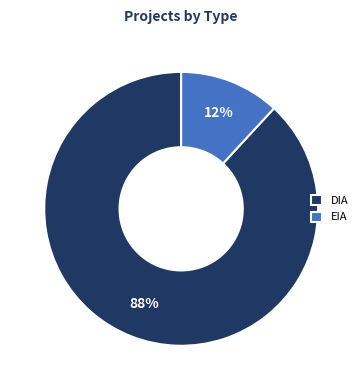

What is the majority slice?

DIA